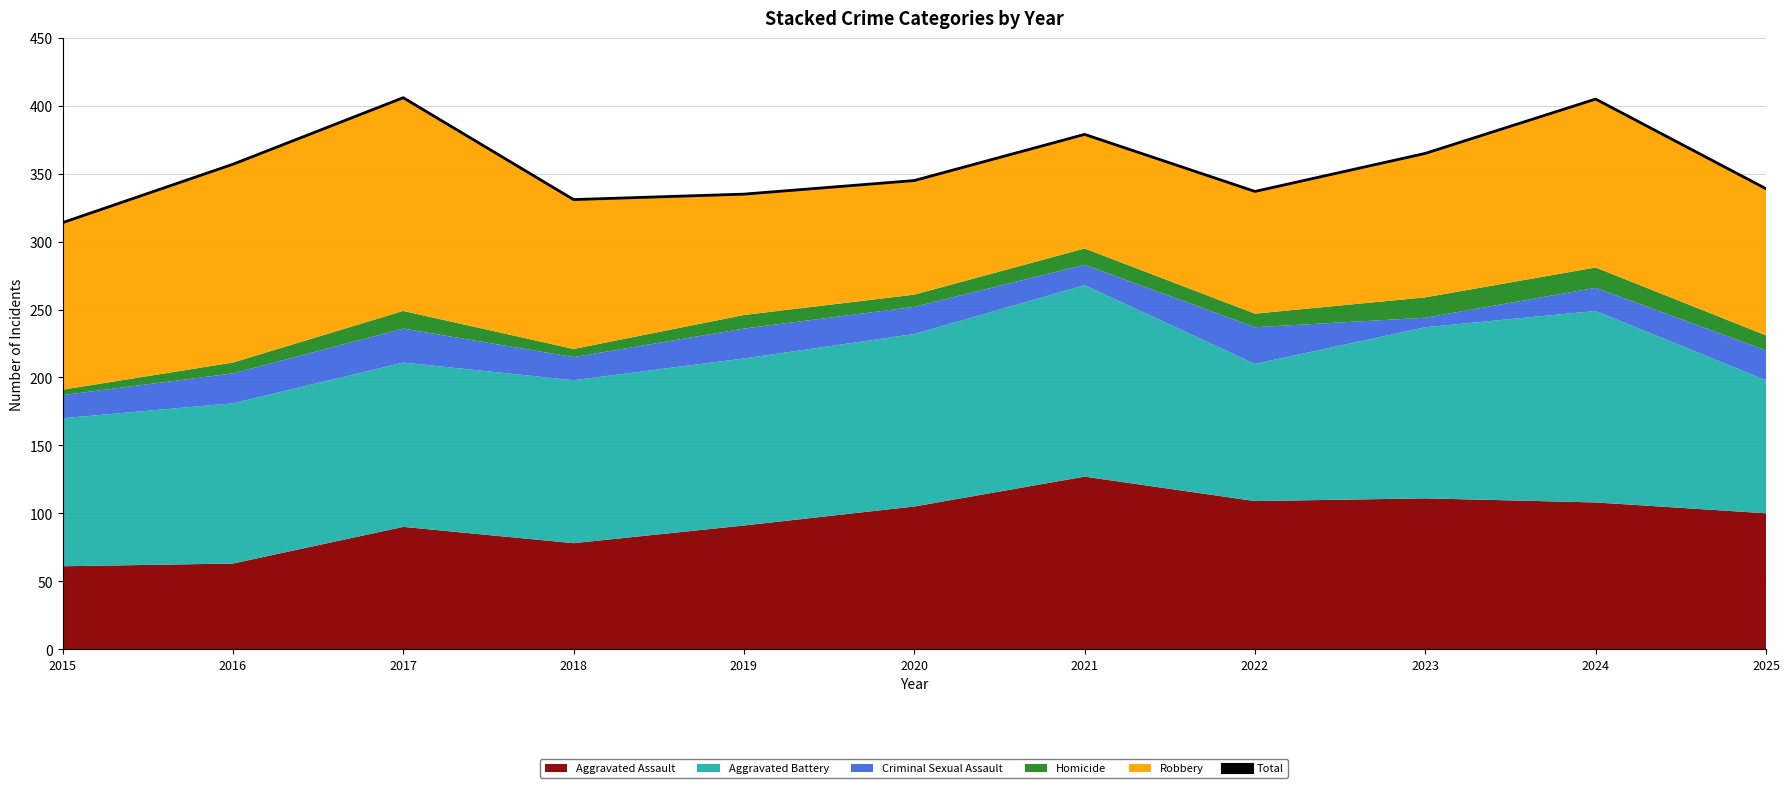

At which category does the data reach its first local peak?

2017